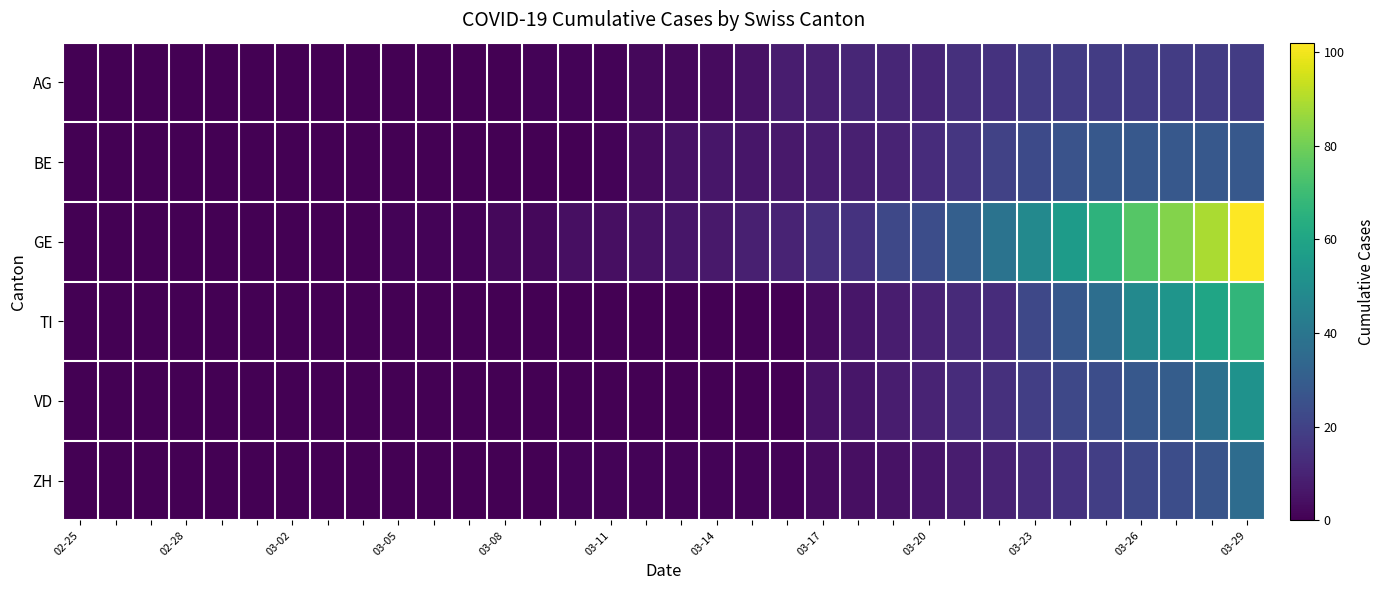

Which series has the largest total across all categories?

GE